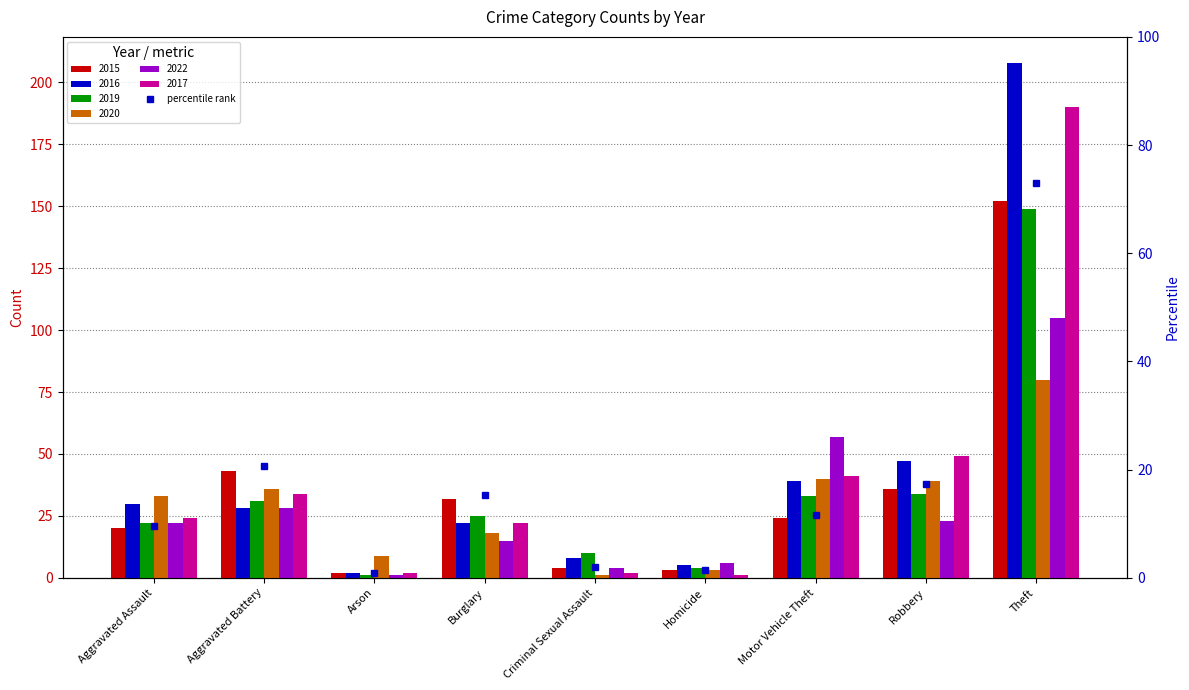

What is the lowest value of the 2022 series?

1